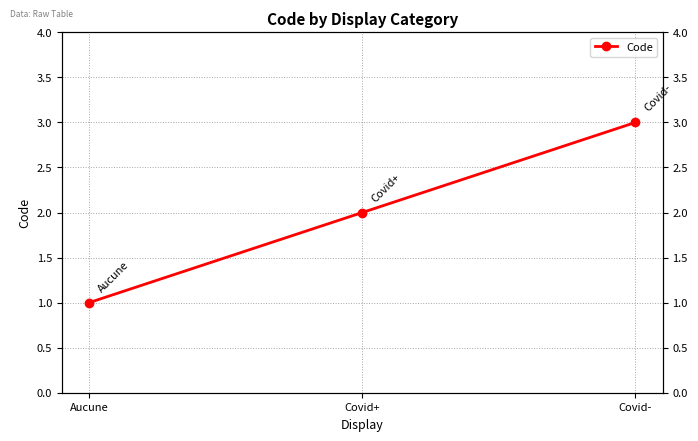

Reading right to left, what are all the values shown in this chart?

Covid-=3	Covid+=2	Aucune=1